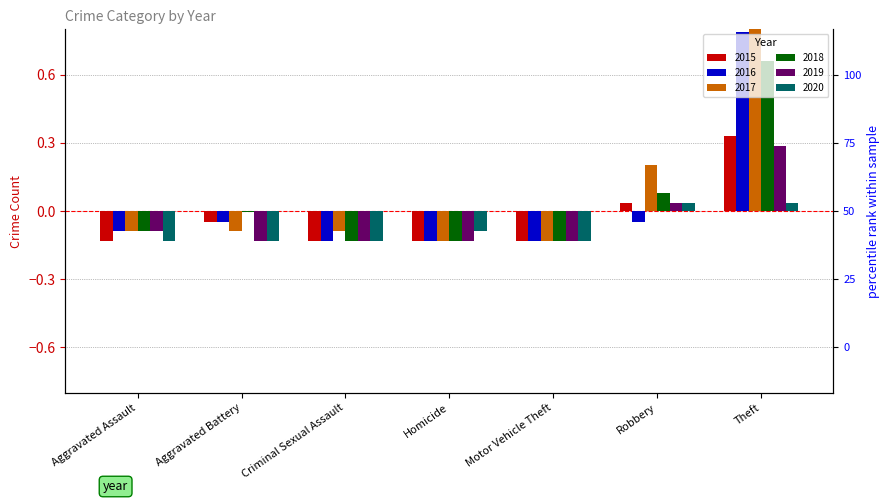

What position from the right is Aggravated Assault?

7